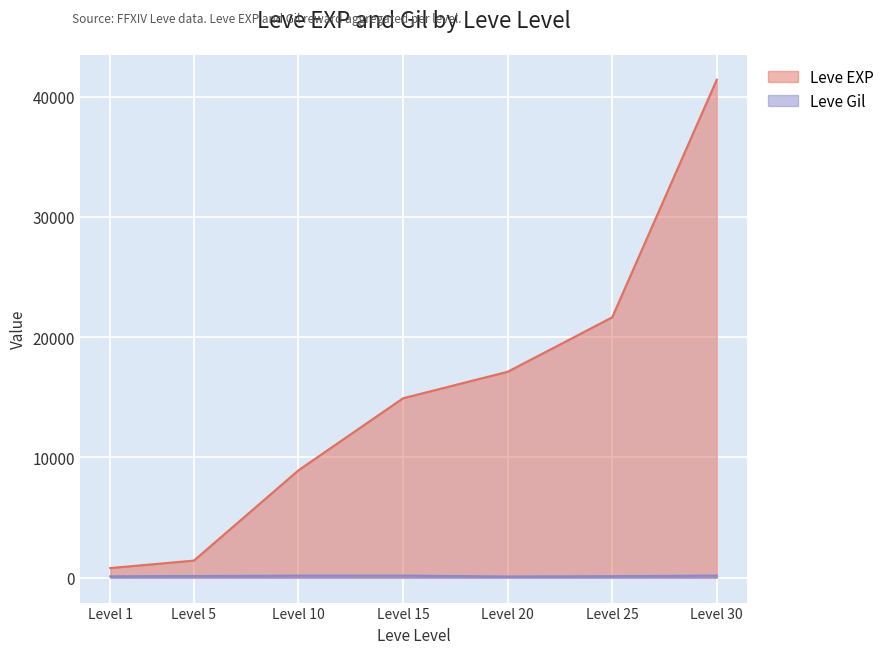

What is the highest value of the Leve EXP series?

41410